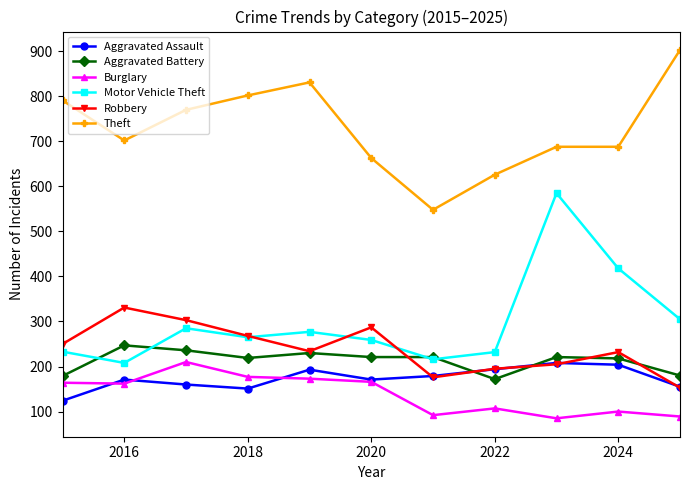

Which series has the widest spread of values?

Motor Vehicle Theft